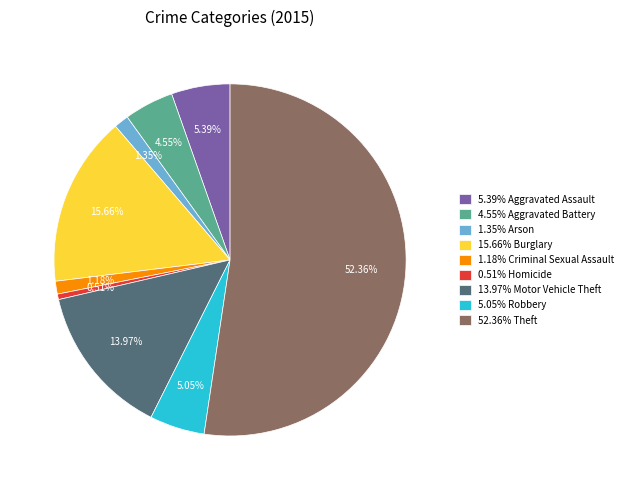

To the nearest percent, what is the difference between the largest and smallest slice percentages?

52%